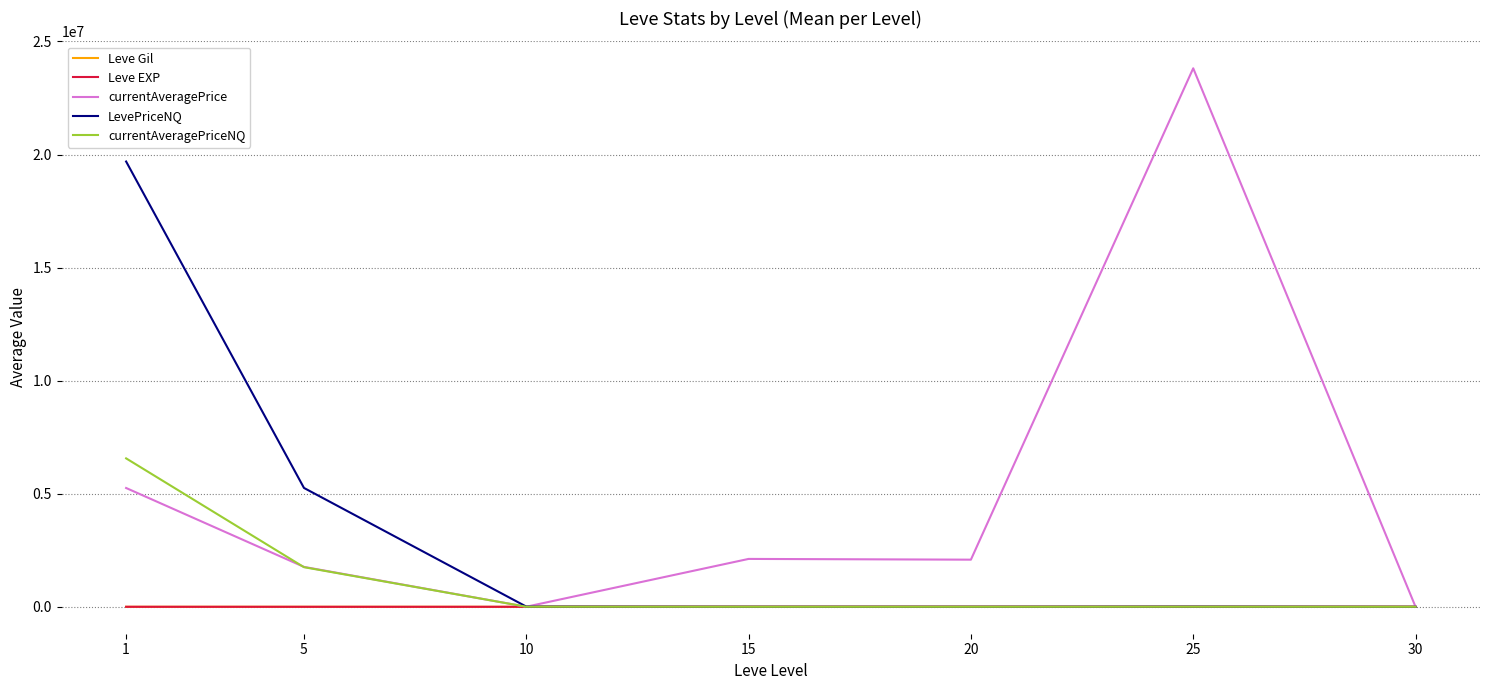

What is the lowest value of the currentAveragePriceNQ series?

275.0